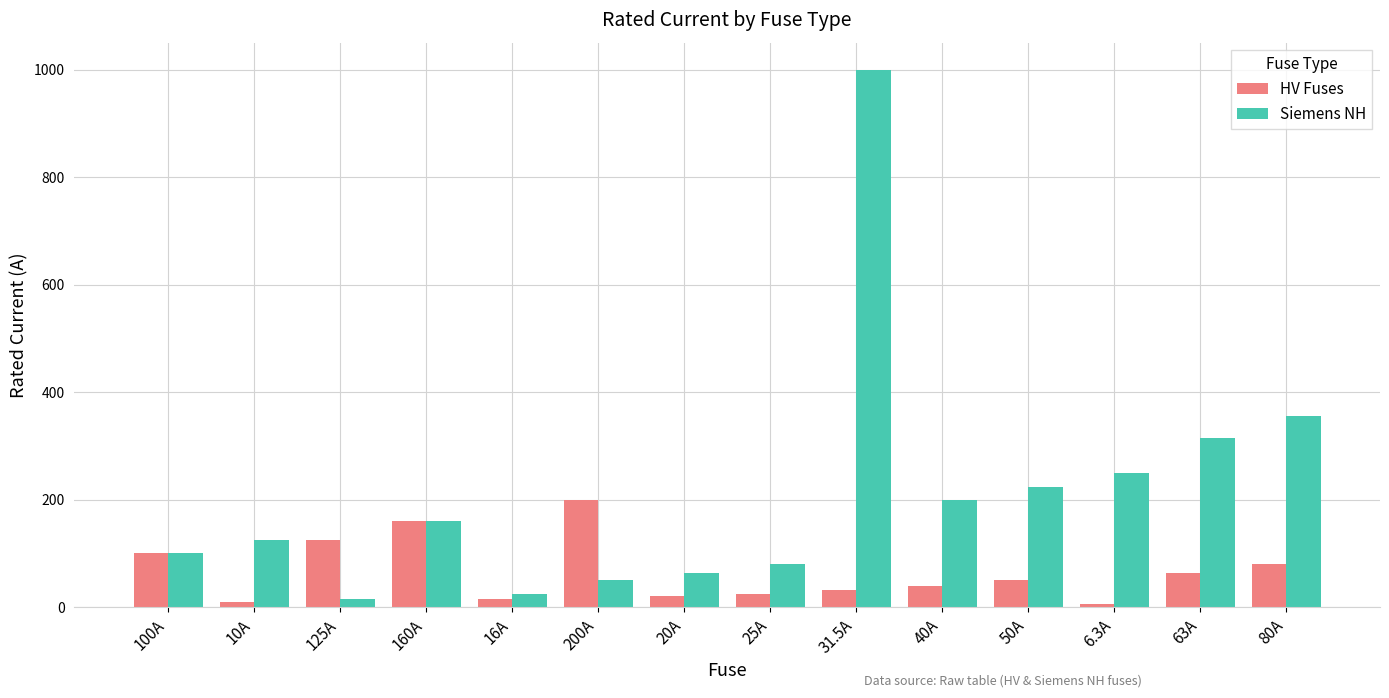

What is the maximum value for Siemens NH?

1000.0